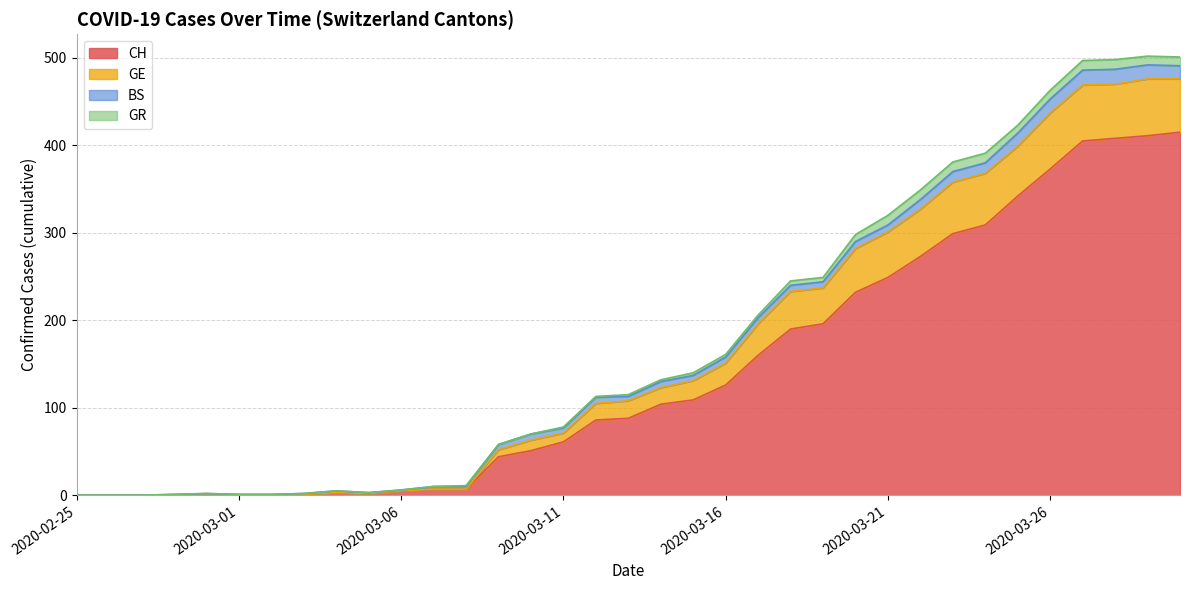

True or false: GE and CH intersect in this chart.

False